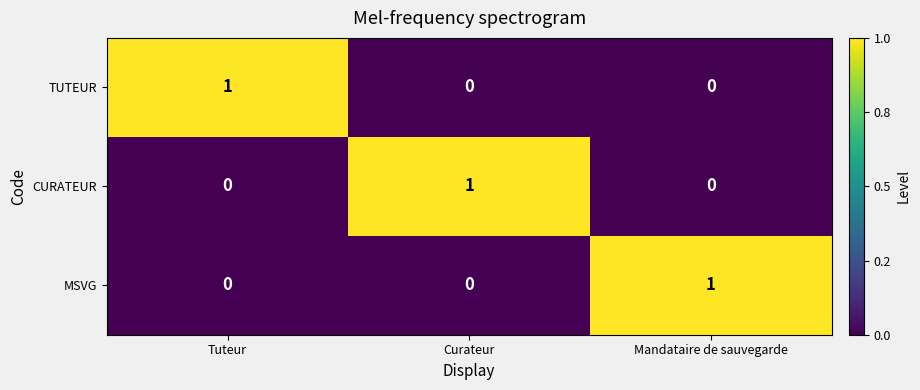

Count the CURATEUR values in the range 0 to 1.

3